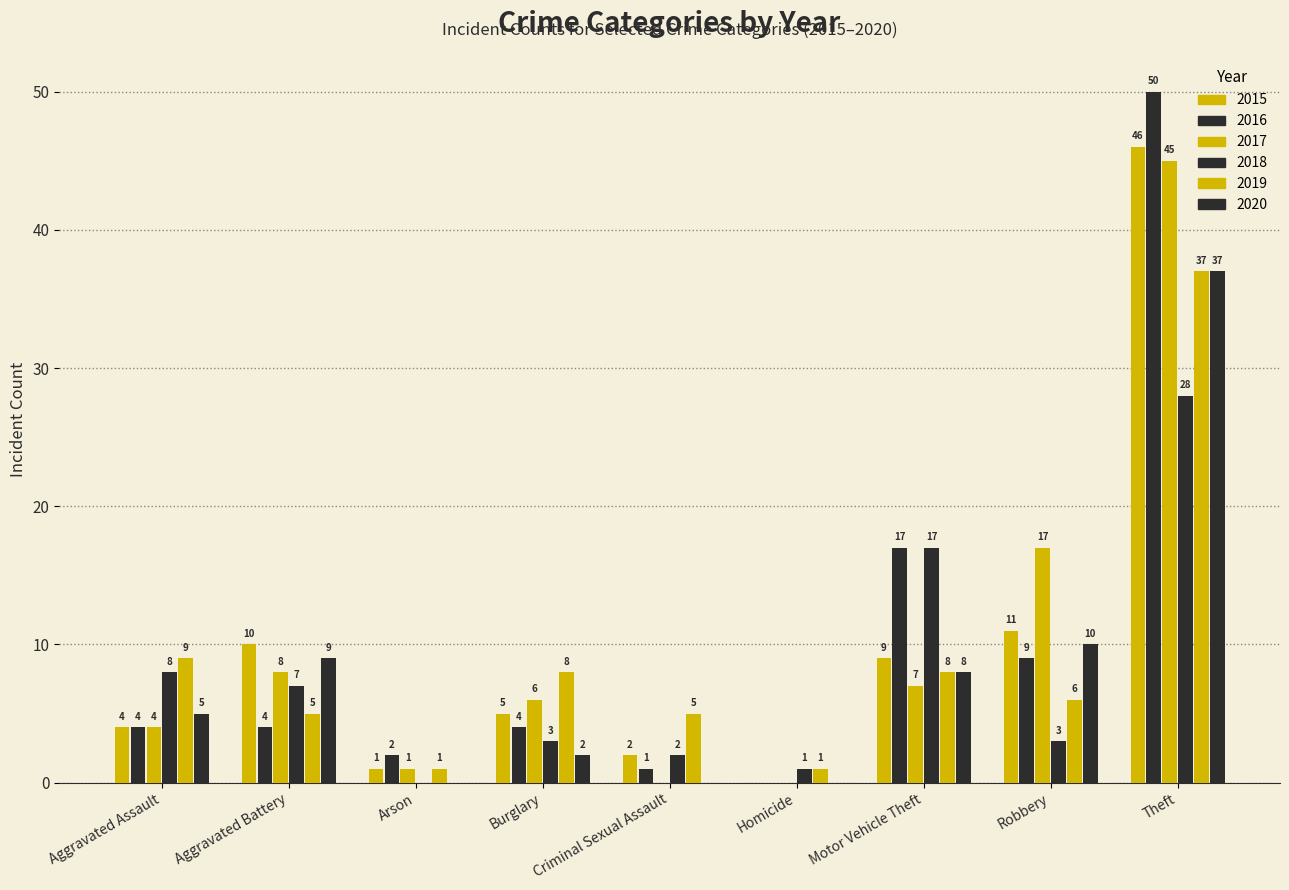

The value of 2018 at Robbery is 3. True or false?

True